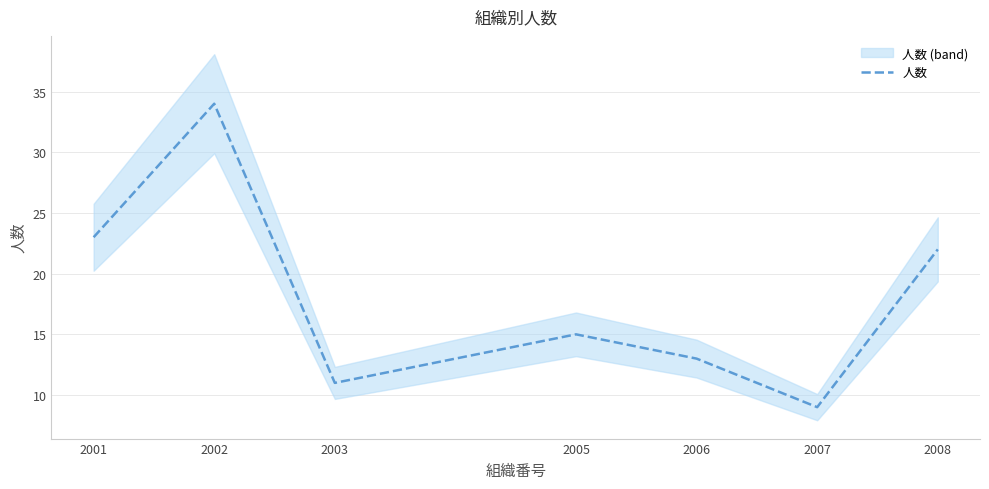

At which label does the data first exceed 15?

2001